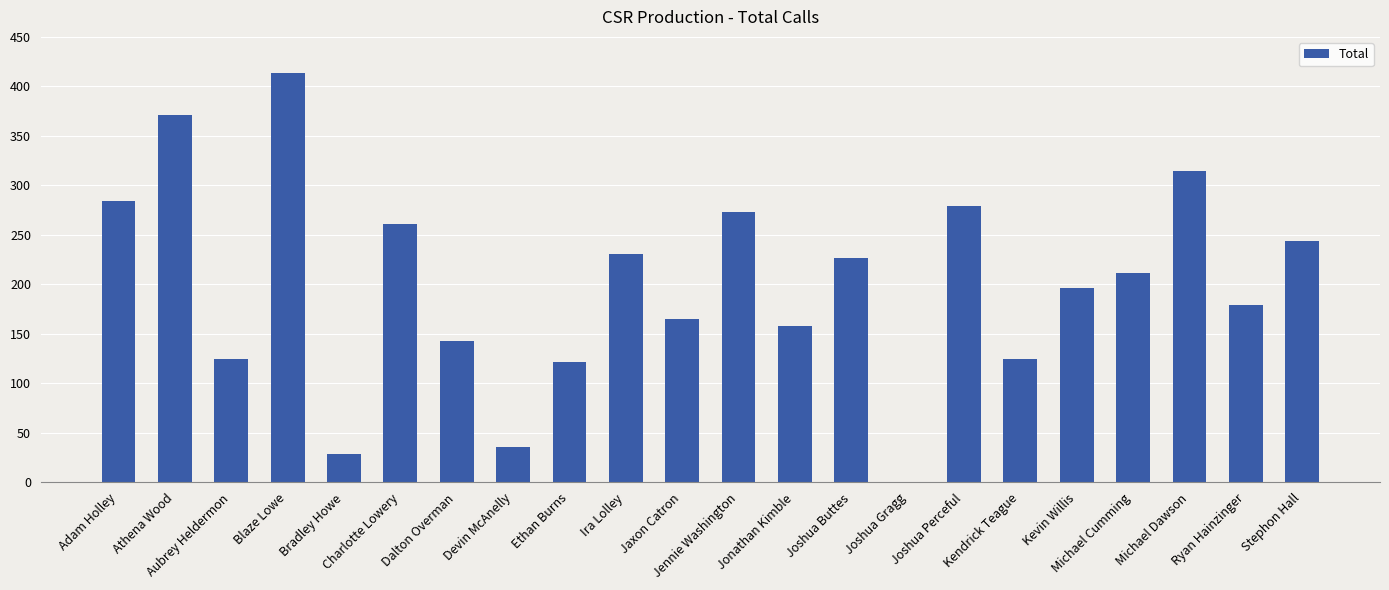

Which label corresponds to the largest value in the chart?

Blaze Lowe